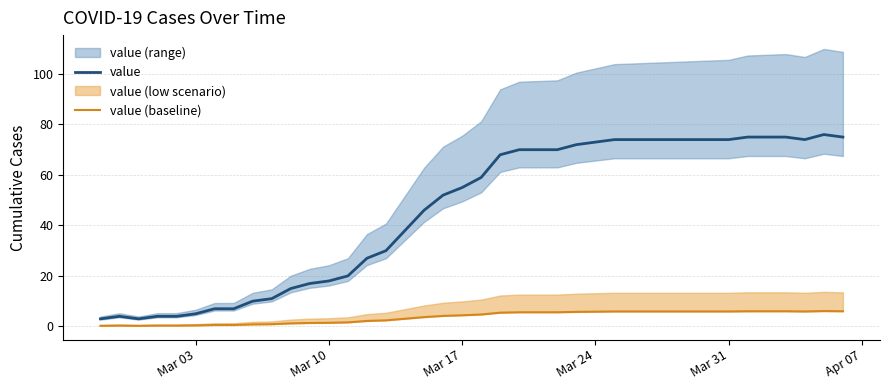

How many values in the value series are below 59?

20